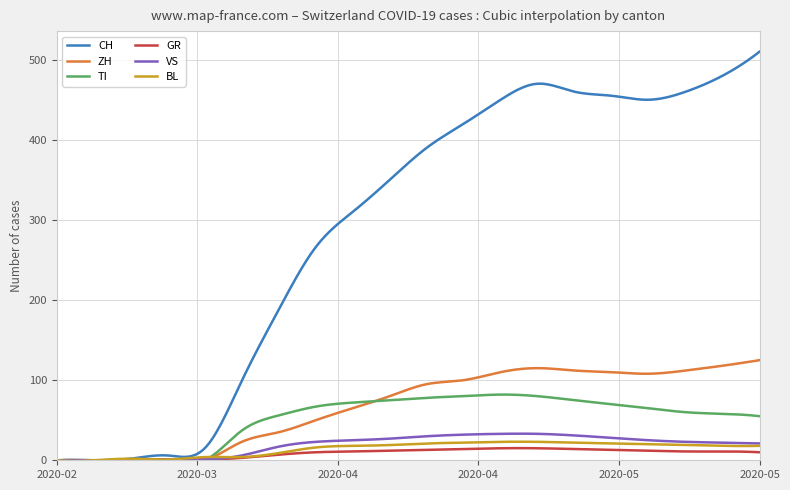

What is the maximum value for CH?

510.0